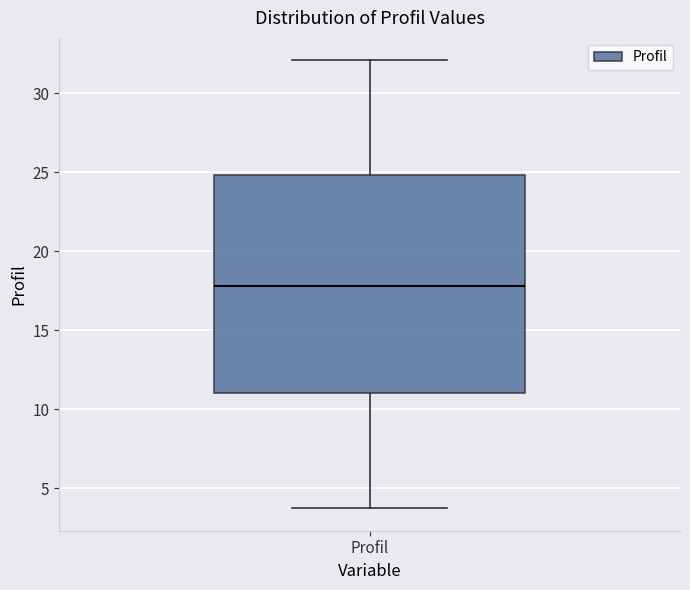

Read this box plot against the y-axis: the position of the median line, the range covered by the box, and the ends of both whiskers. The values are not printed on the chart, so give them approximately, as read against the axis.

median 18.0, box 11.0 to 25.0, whiskers 3.5 to 32.0